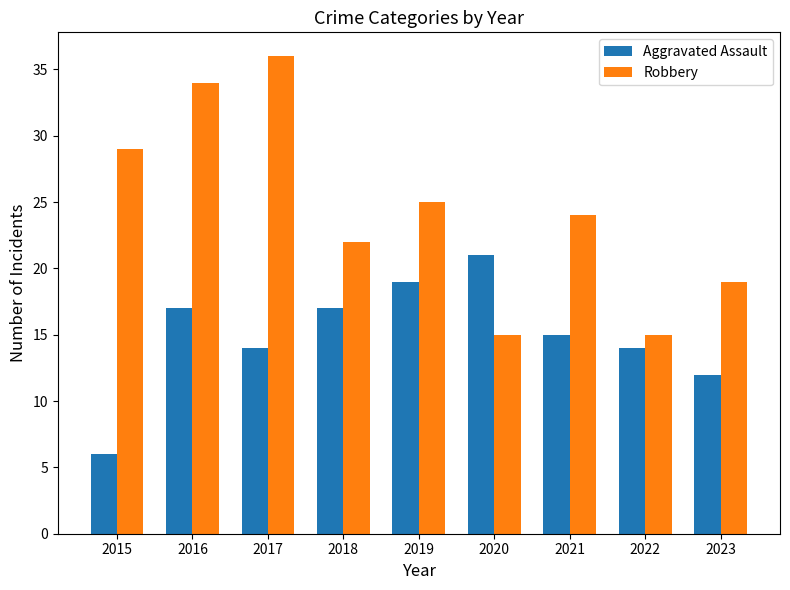

The value of Robbery at 2021 is 41. True or false?

False